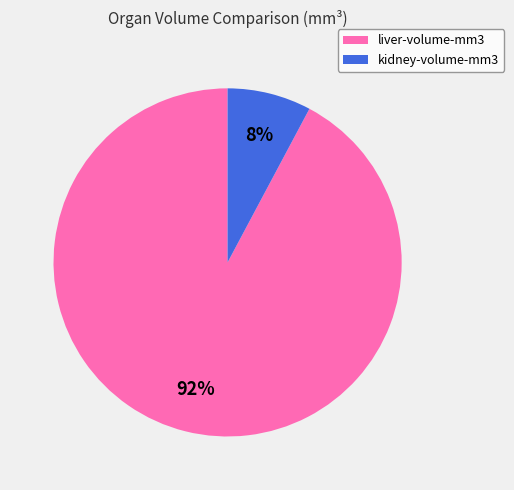

Between kidney-volume-mm3 and liver-volume-mm3, which is larger?

liver-volume-mm3